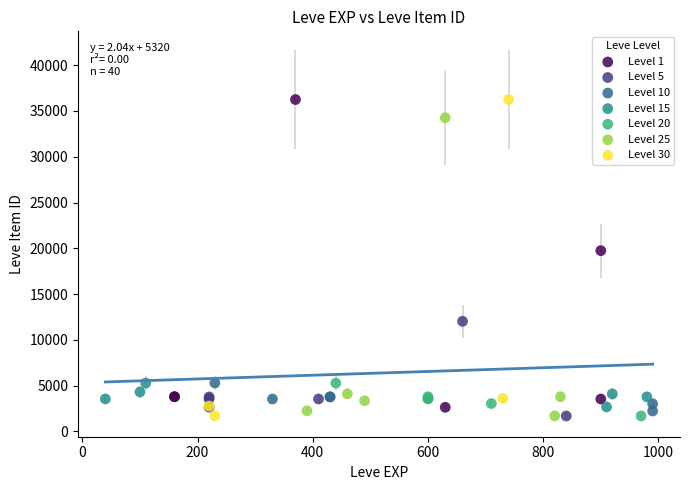

What are all the series names shown in the legend?

Level 1, Level 5, Level 10, Level 15, Level 20, Level 25, Level 30